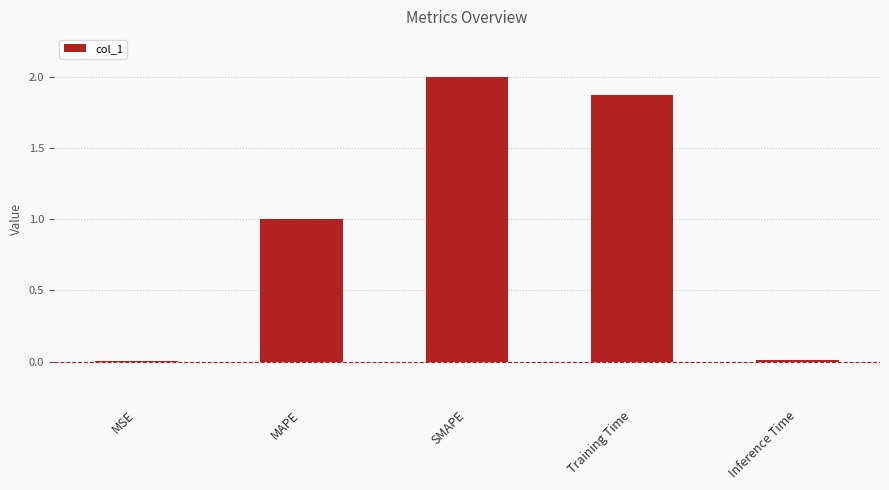

At which label is the value closest to 1?

MAPE